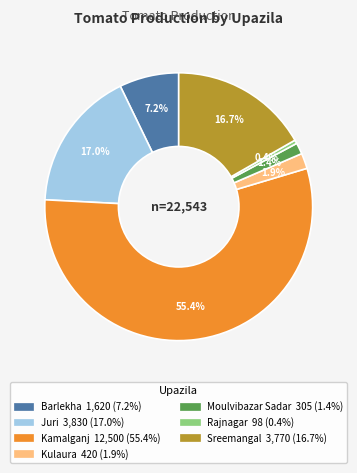

What is the smallest slice in the pie chart?

Rajnagar